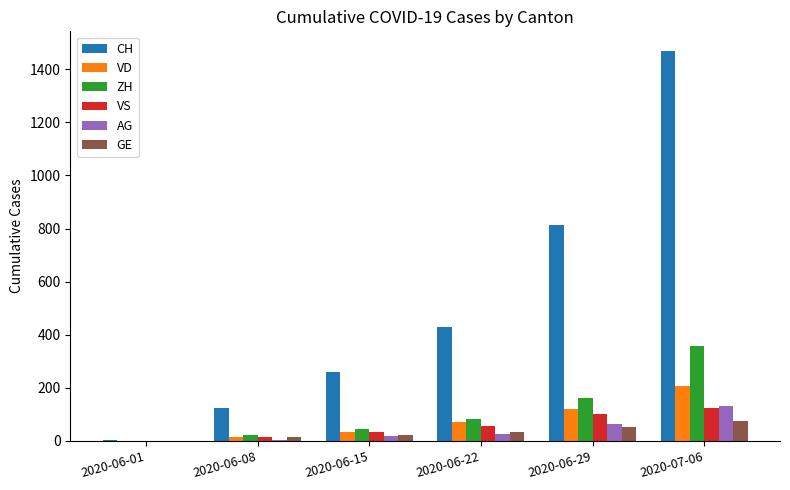

At which category is the sum across all series the highest?

2020-07-06